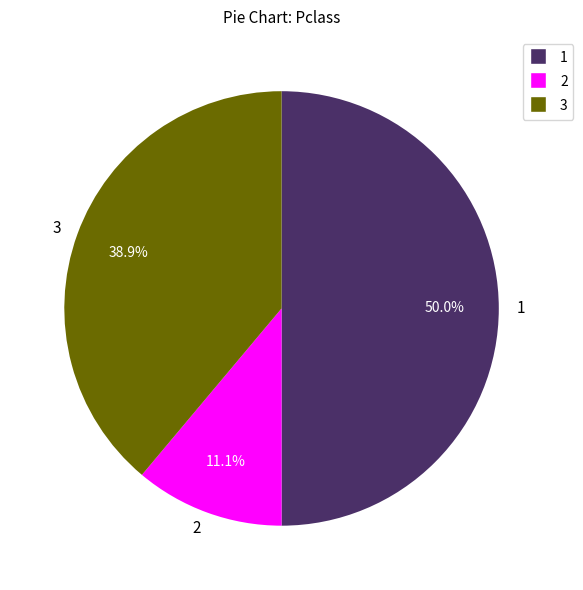

Combined, do 1 and 3 account for over 50%?

Yes